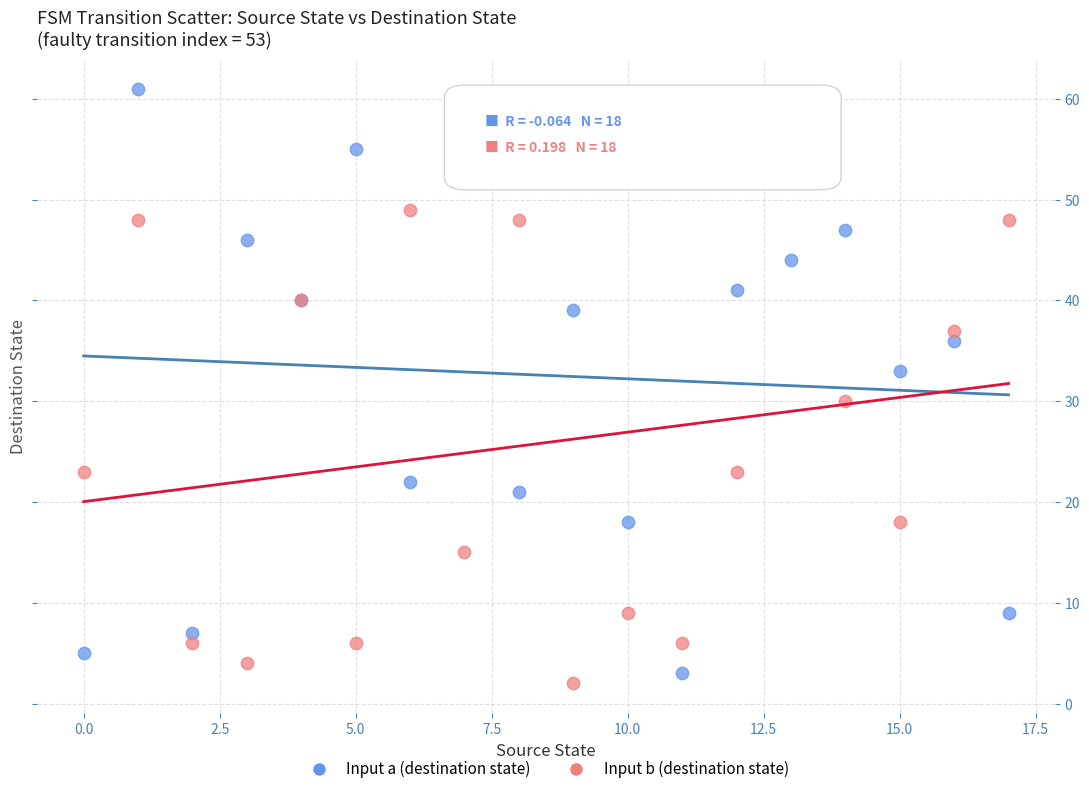

Which series contains the highest Y value?

Input a (destination state)